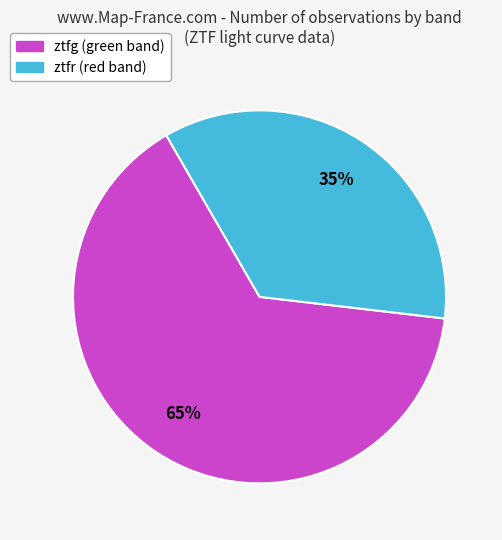

To the nearest percent, what is the average slice percentage?

50%